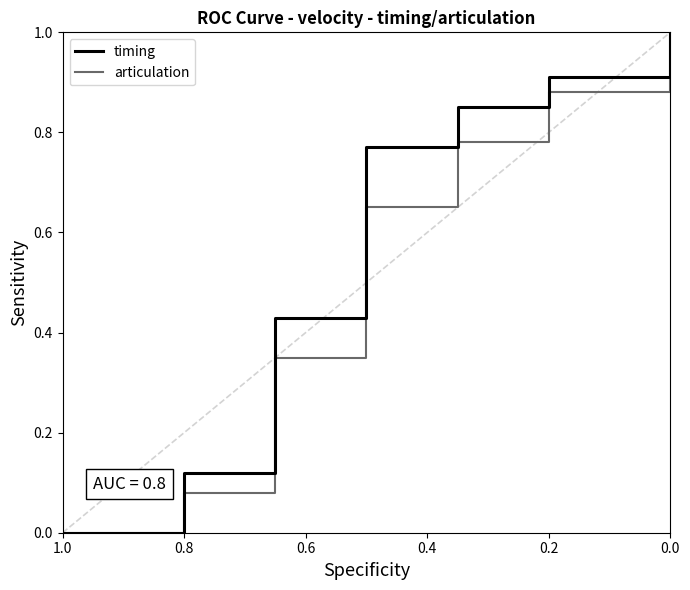

Between 0.6 and 13, which series saw the biggest shift?

timing